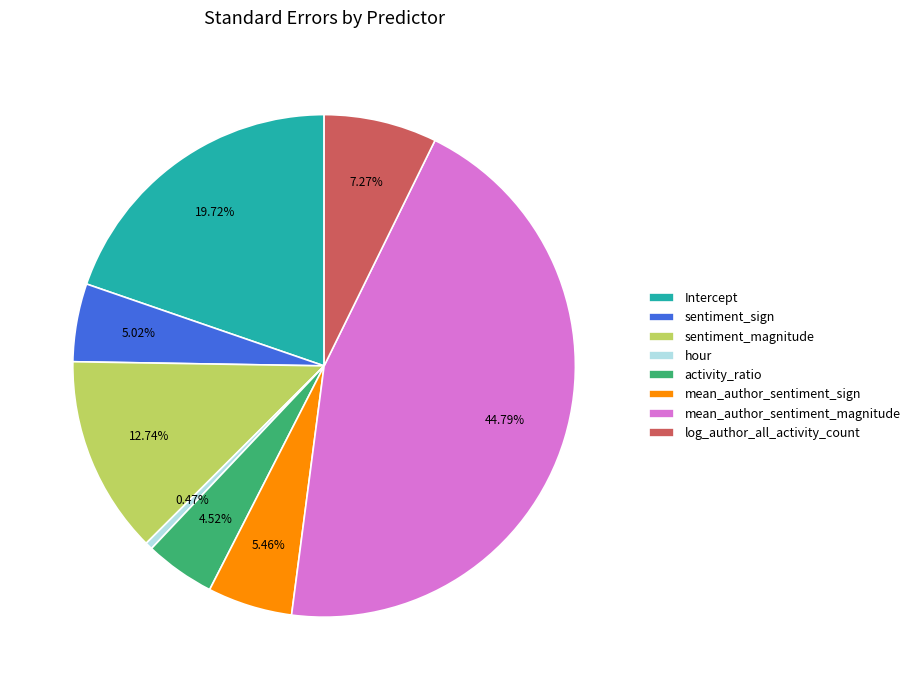

How many slices are in this pie chart?

8